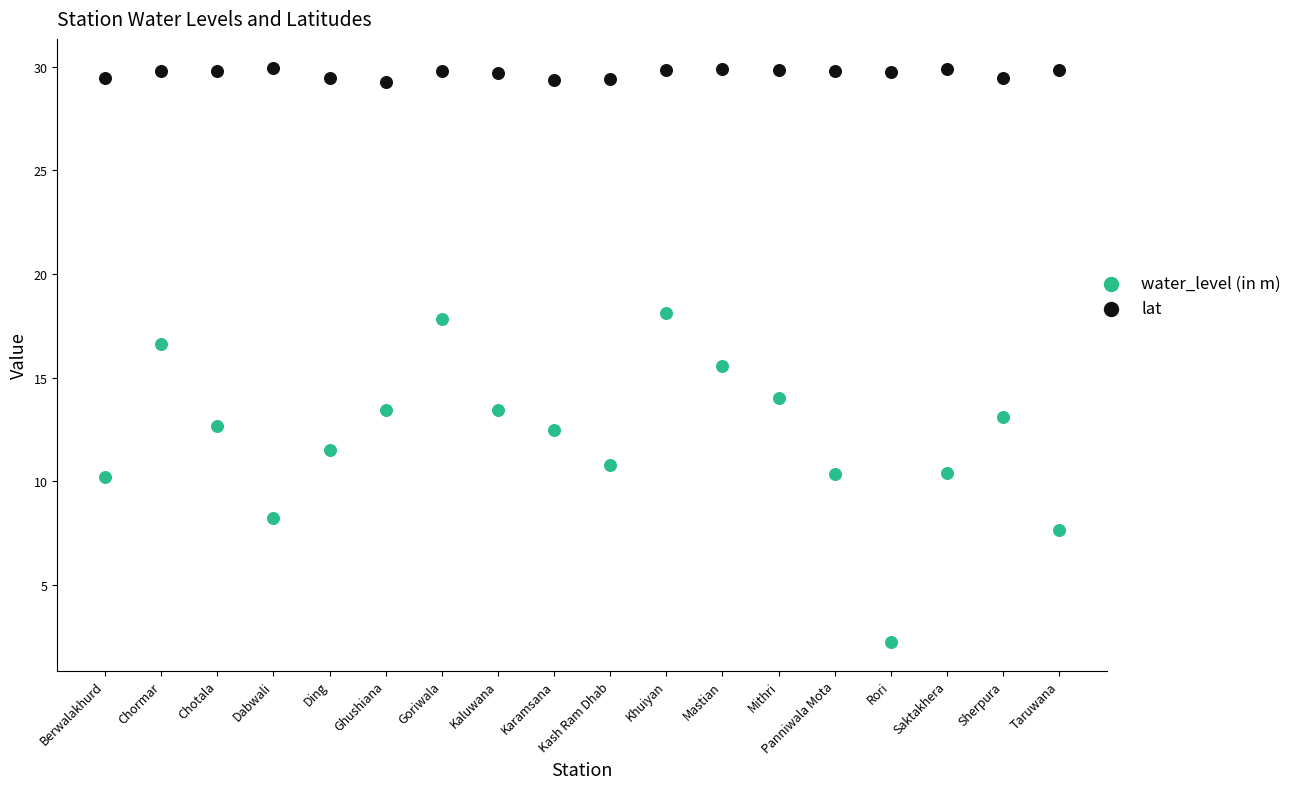

Across all data points, what is the range of Y values (max minus min)?

27.7